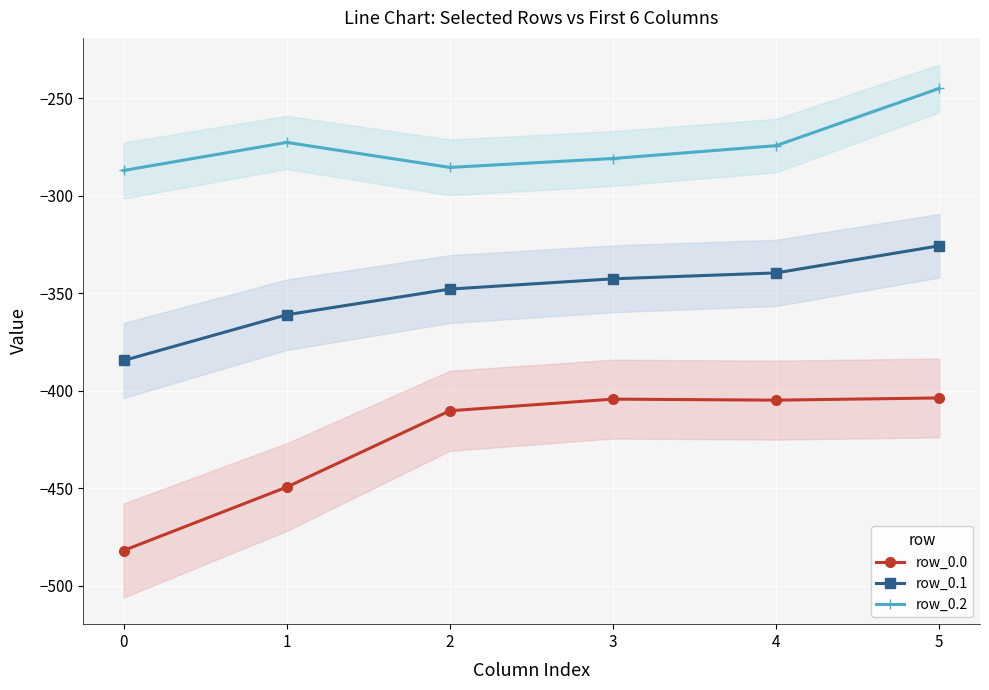

What is the value of the row_0.2 point at the 6th from the left?

-245.0